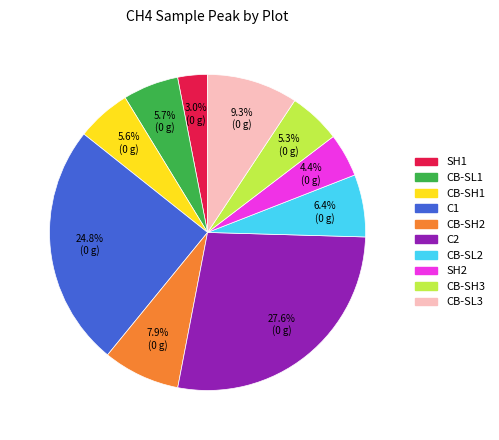

To the nearest percent, what percentage of the pie is C2?

28%